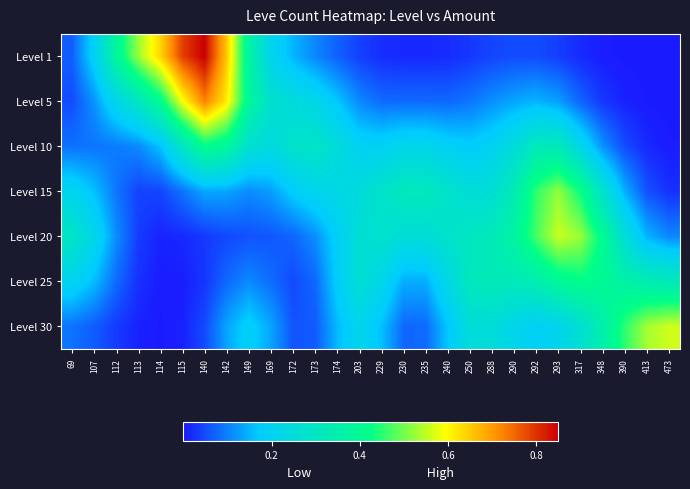

How many categories are shown in the chart?

28